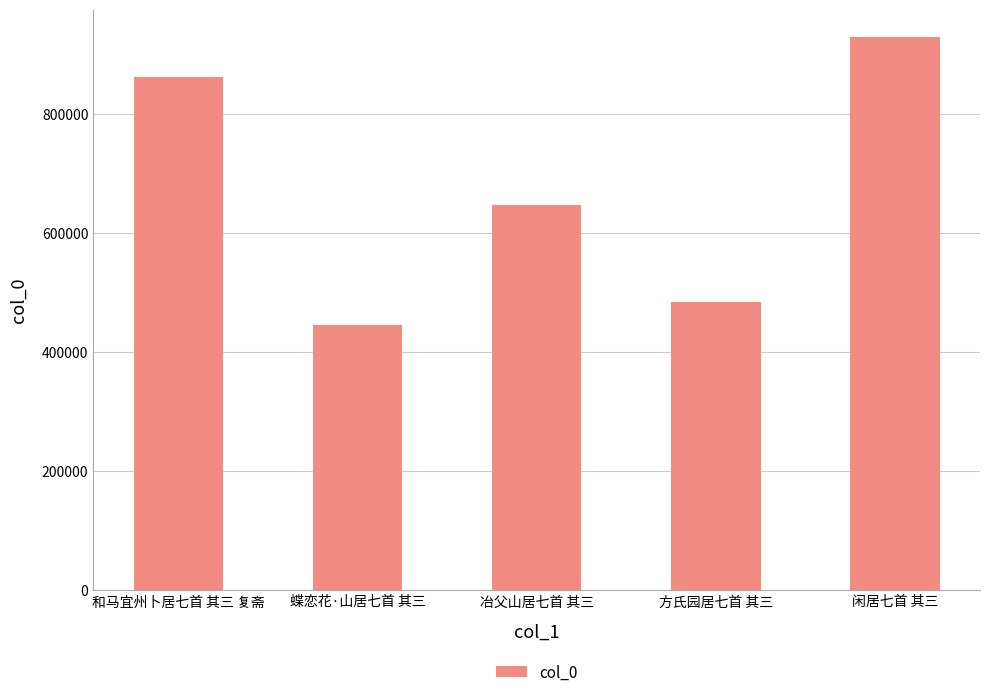

At which label is the value closest to 686960?

冶父山居七首 其三